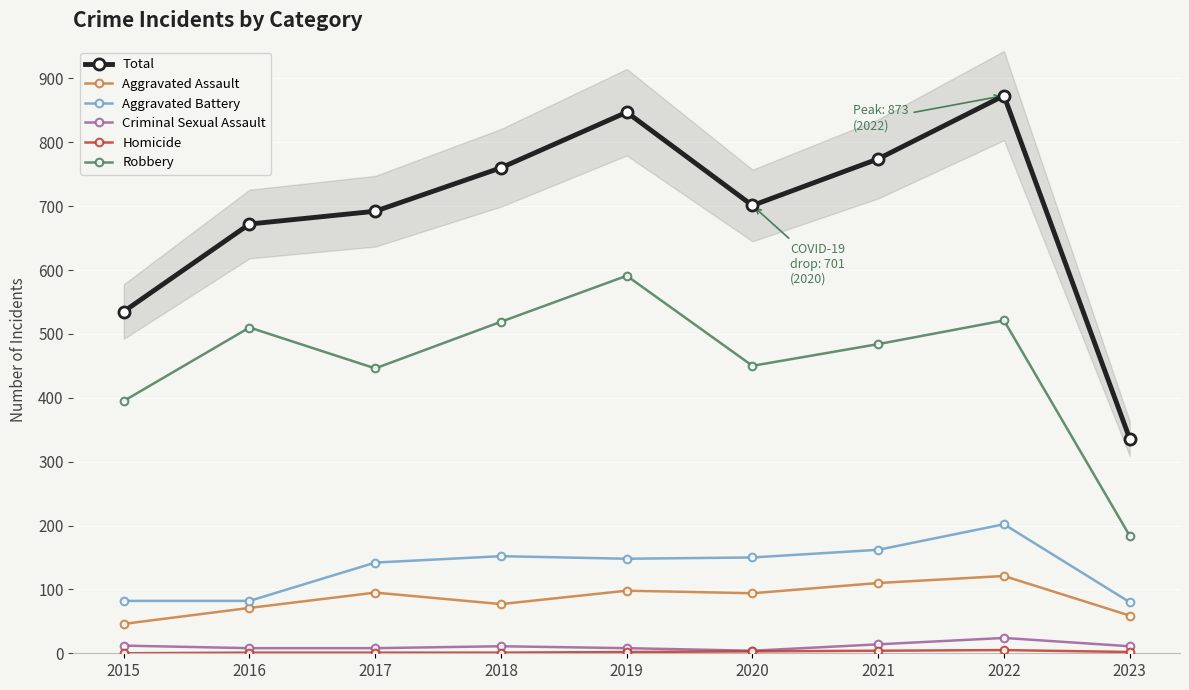

True or false: Aggravated Battery has a value of 54 at 2023.

False